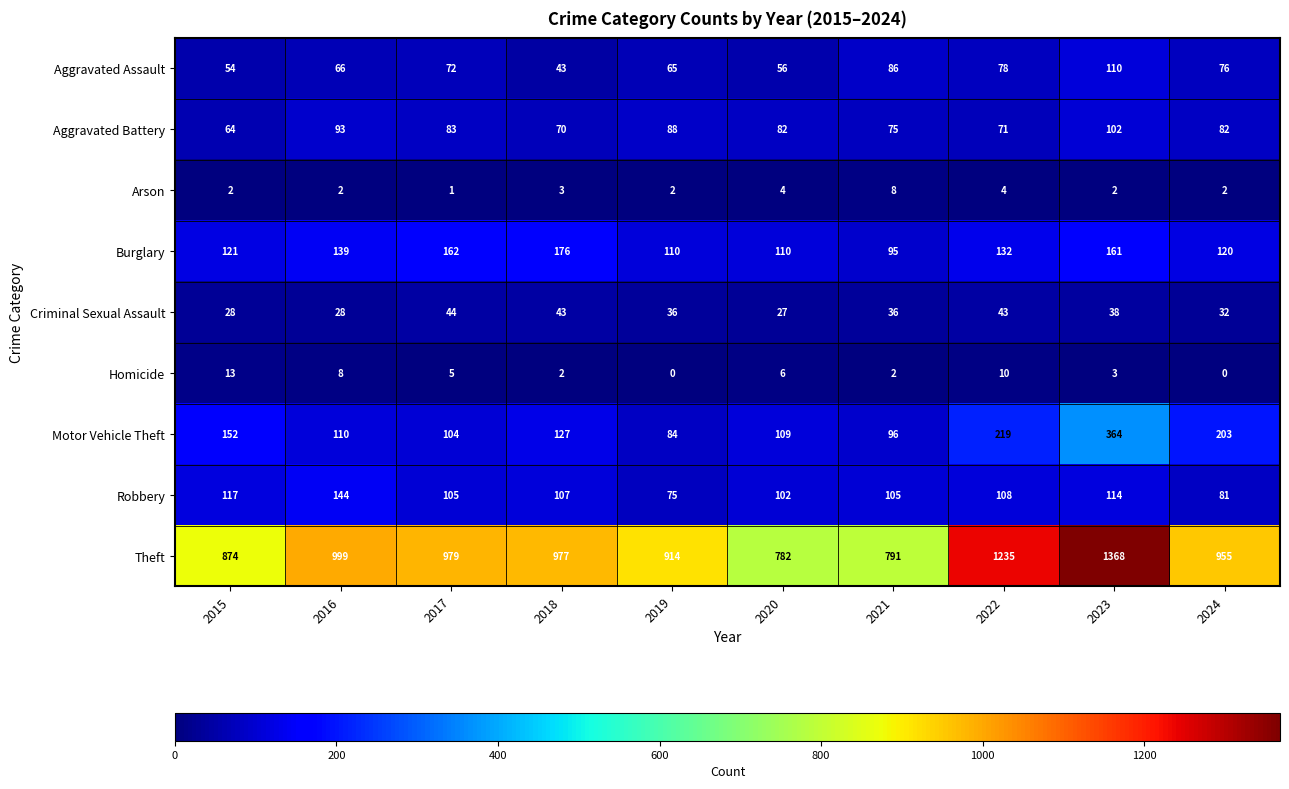

List the series in order of their peak value, highest first.

Theft, Motor Vehicle Theft, Burglary, Robbery, Aggravated Assault, Aggravated Battery, Criminal Sexual Assault, Homicide, Arson